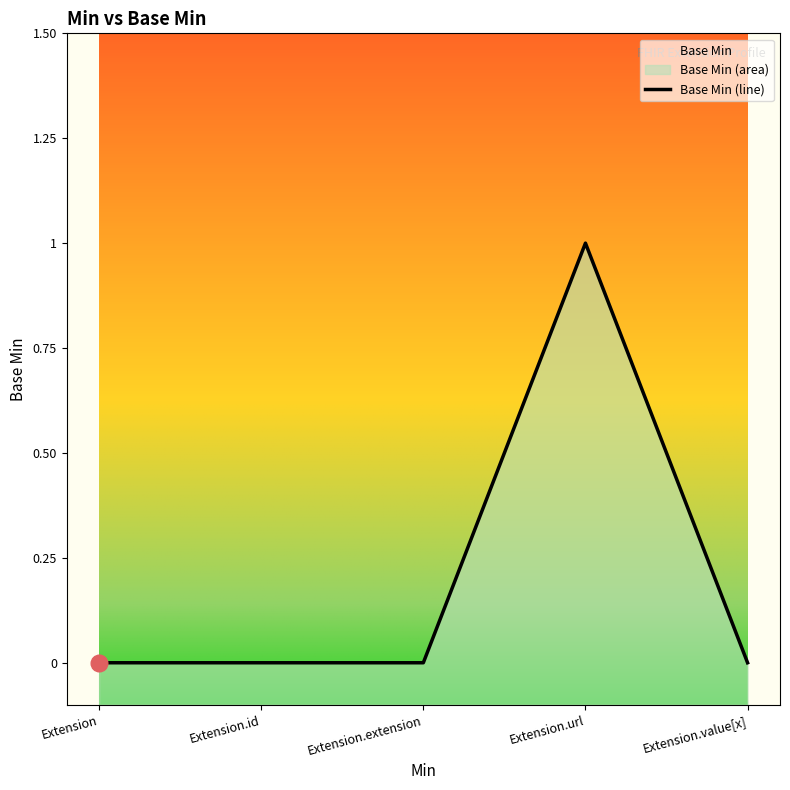

How many lines are shown in the chart?

1